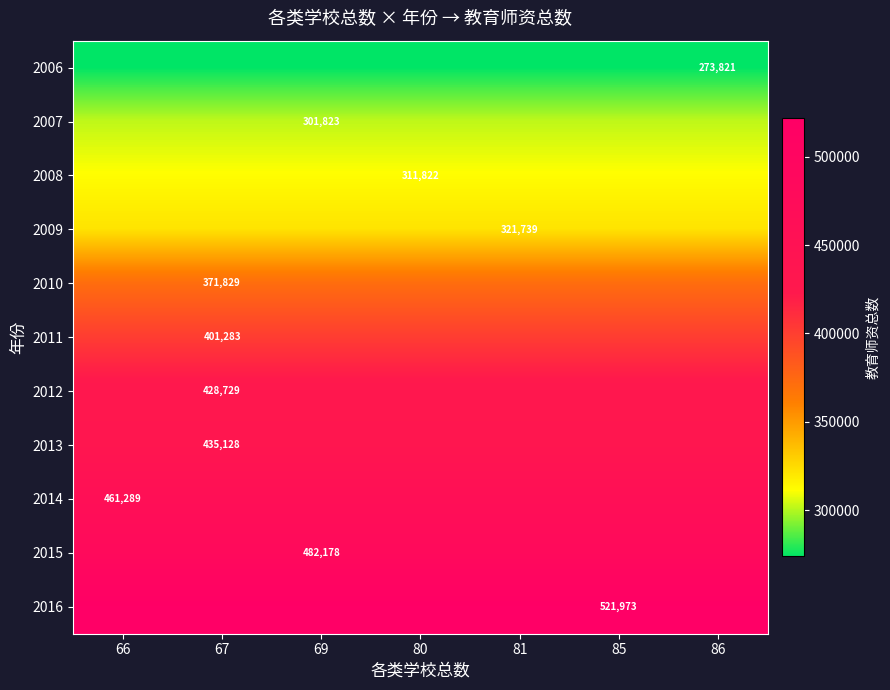

At how many categories does at least one series exceed 358904?

7